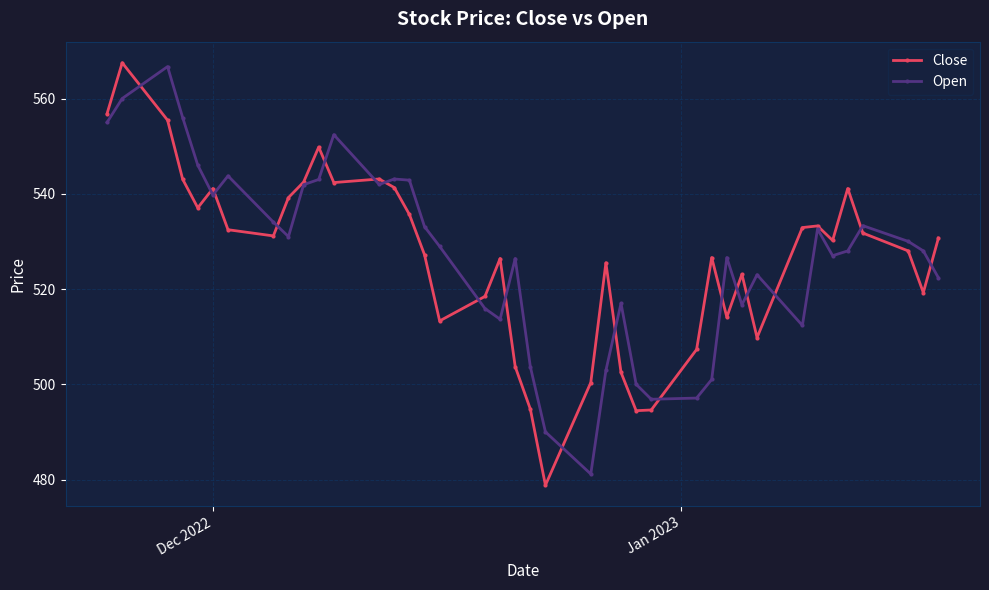

Which series has the widest spread of values?

Close